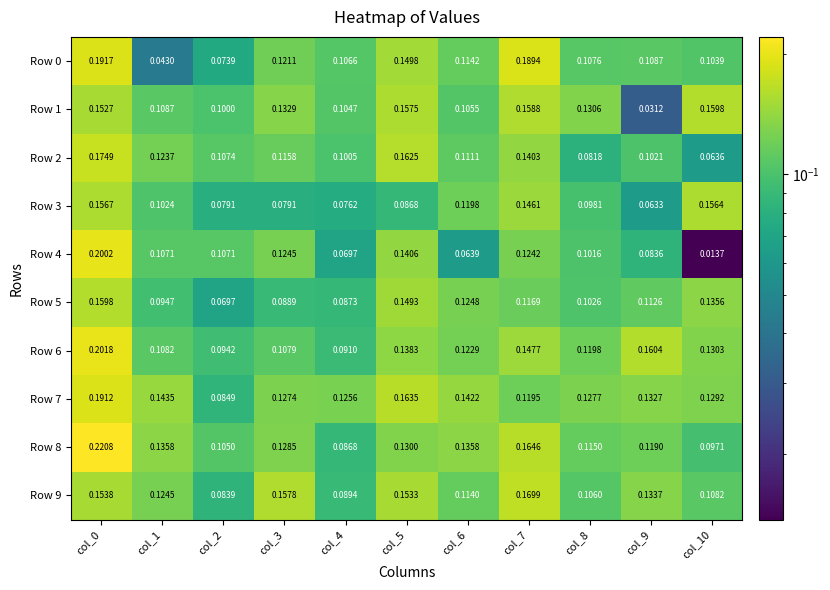

Reading left to right, extract all data points from this chart.

Row 0: col_0=0.2	col_1=0.0	col_2=0.1	col_3=0.1	col_4=0.1	col_5=0.1	col_6=0.1	col_7=0.2	col_8=0.1	col_9=0.1	col_10=0.1
Row 1: col_0=0.2	col_1=0.1	col_2=0.1	col_3=0.1	col_4=0.1	col_5=0.2	col_6=0.1	col_7=0.2	col_8=0.1	col_9=0.0	col_10=0.2
Row 2: col_0=0.2	col_1=0.1	col_2=0.1	col_3=0.1	col_4=0.1	col_5=0.2	col_6=0.1	col_7=0.1	col_8=0.1	col_9=0.1	col_10=0.1
Row 3: col_0=0.2	col_1=0.1	col_2=0.1	col_3=0.1	col_4=0.1	col_5=0.1	col_6=0.1	col_7=0.1	col_8=0.1	col_9=0.1	col_10=0.2
Row 4: col_0=0.2	col_1=0.1	col_2=0.1	col_3=0.1	col_4=0.1	col_5=0.1	col_6=0.1	col_7=0.1	col_8=0.1	col_9=0.1	col_10=0.0
Row 5: col_0=0.2	col_1=0.1	col_2=0.1	col_3=0.1	col_4=0.1	col_5=0.1	col_6=0.1	col_7=0.1	col_8=0.1	col_9=0.1	col_10=0.1
Row 6: col_0=0.2	col_1=0.1	col_2=0.1	col_3=0.1	col_4=0.1	col_5=0.1	col_6=0.1	col_7=0.1	col_8=0.1	col_9=0.2	col_10=0.1
Row 7: col_0=0.2	col_1=0.1	col_2=0.1	col_3=0.1	col_4=0.1	col_5=0.2	col_6=0.1	col_7=0.1	col_8=0.1	col_9=0.1	col_10=0.1
Row 8: col_0=0.2	col_1=0.1	col_2=0.1	col_3=0.1	col_4=0.1	col_5=0.1	col_6=0.1	col_7=0.2	col_8=0.1	col_9=0.1	col_10=0.1
Row 9: col_0=0.2	col_1=0.1	col_2=0.1	col_3=0.2	col_4=0.1	col_5=0.2	col_6=0.1	col_7=0.2	col_8=0.1	col_9=0.1	col_10=0.1